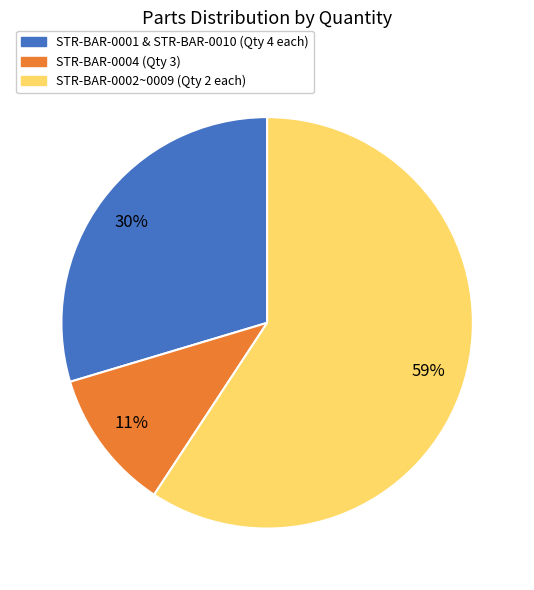

To the nearest percent, what portion does STR-BAR-0002~0009 (Qty 2 each) represent?

59%